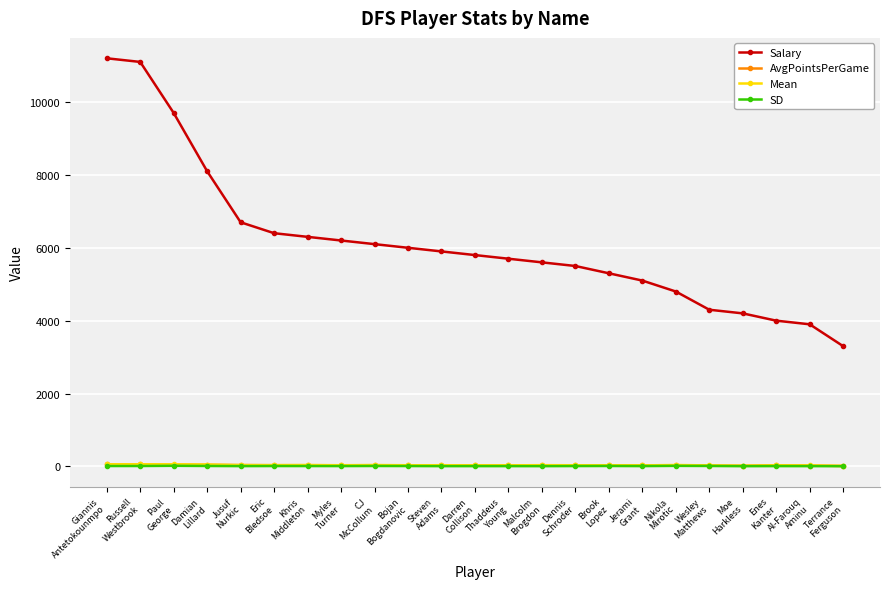

Is this an area chart (filled region under the line)?

No